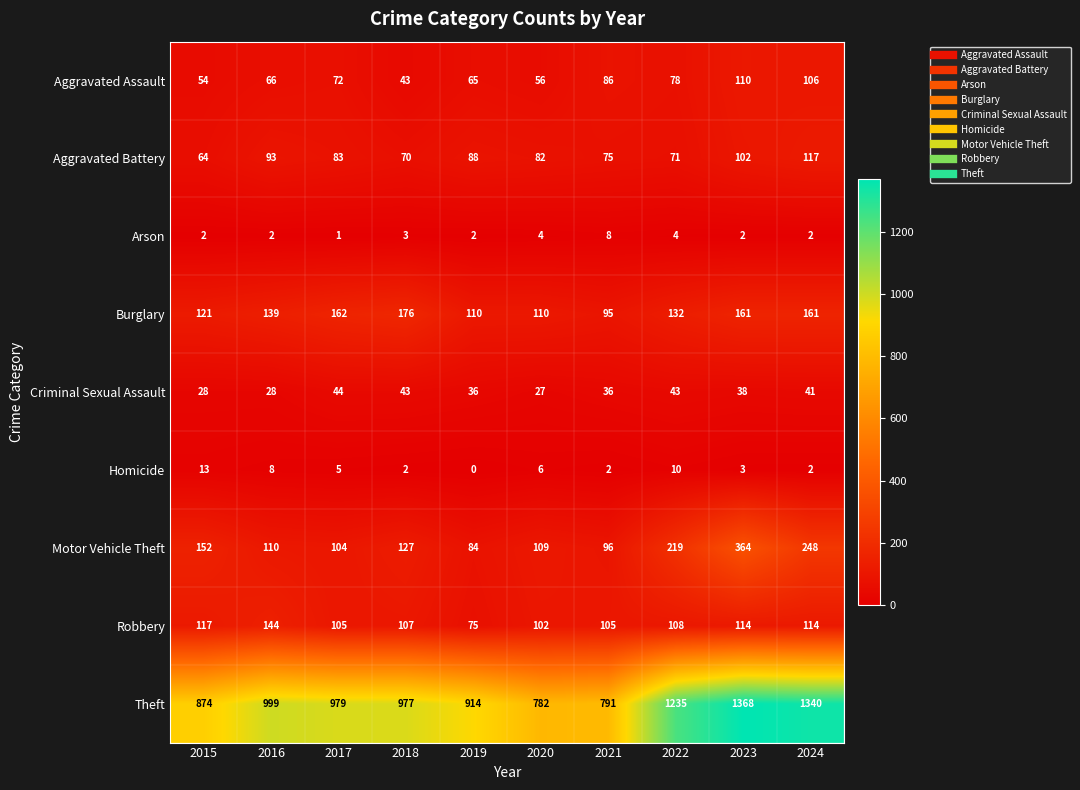

Is the value of Robbery at 2019 greater than the value of Aggravated Battery at 2024?

No